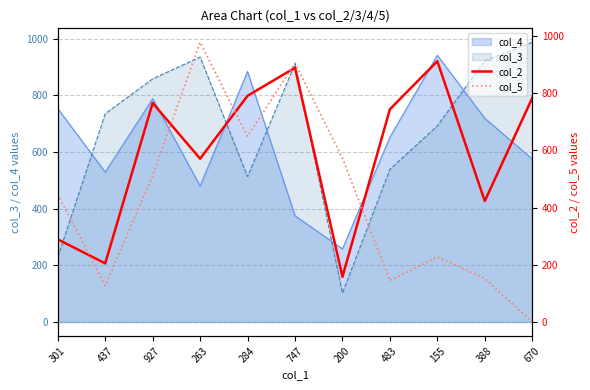

What value does the col_5 series have at 155, to the nearest 50?

250